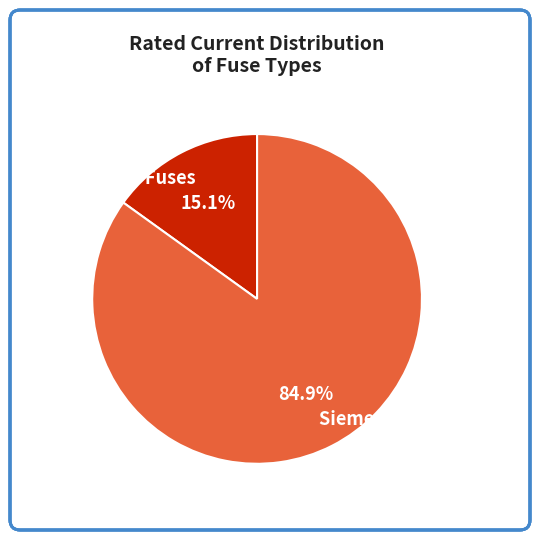

Combined, do HV Fuses and Siemens NH Fuses account for over 50%?

Yes